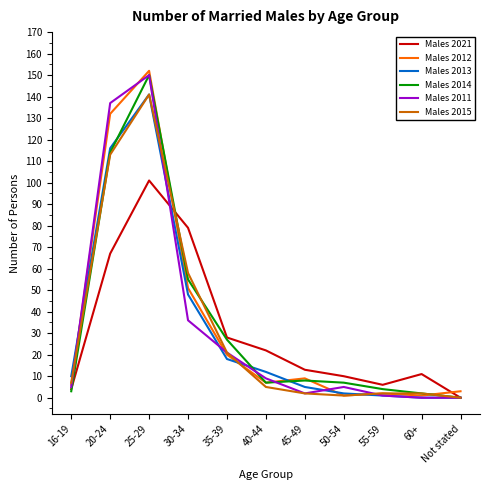

How many series are shown in this chart?

6